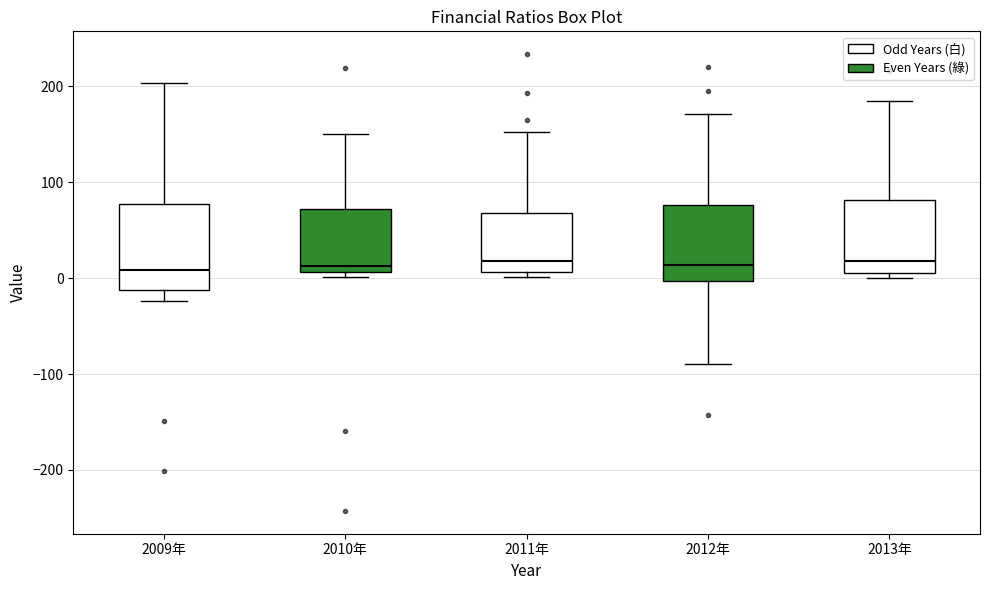

Reading left to right, read every box against the y-axis: the position of its median line, the range the box covers, and the ends of its whiskers. The values are not printed on the chart, so give them approximately, as read against the axis.

2009年: median 10, box -10 to 80, whiskers -20 to 200
2010年: median 10 (just above the box's lower edge), box 10 to 70, whiskers 0 to 150
2011年: median 20, box 10 to 70, whiskers 0 to 150
2012年: median 10, box 0 to 80, whiskers -90 to 170
2013年: median 20, box 10 to 80, whiskers 0 to 180